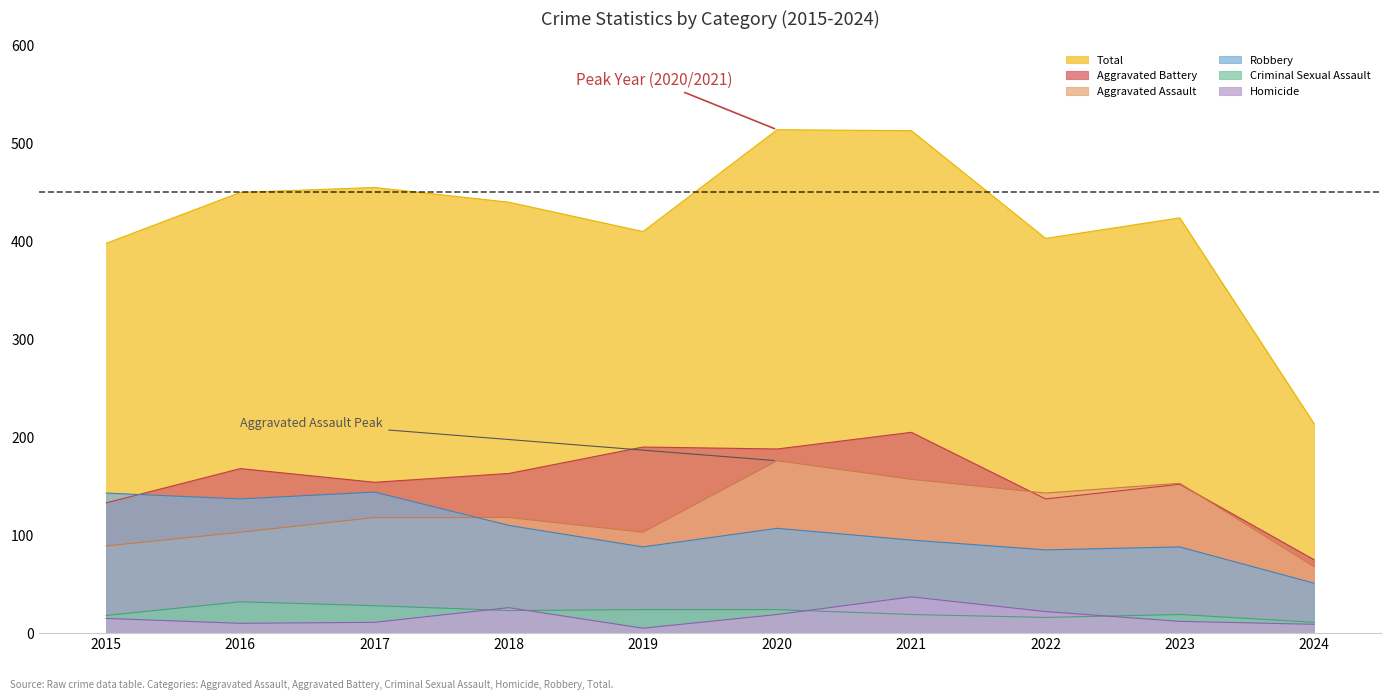

What is the total value across all series at 2020?

1028